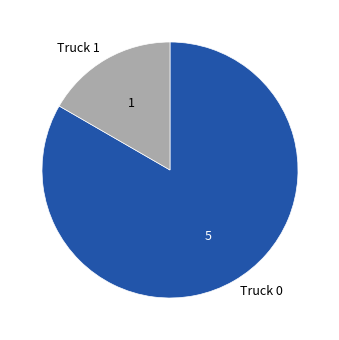

How many segments does this pie chart have?

2